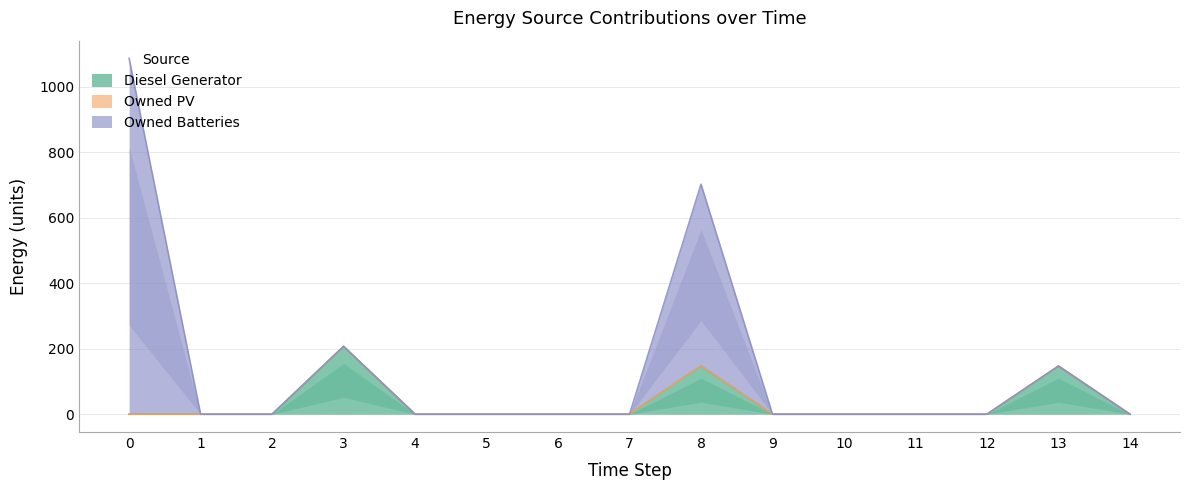

List the series in order of their overall mean, lowest first.

Owned PV, Diesel Generator, Owned Batteries